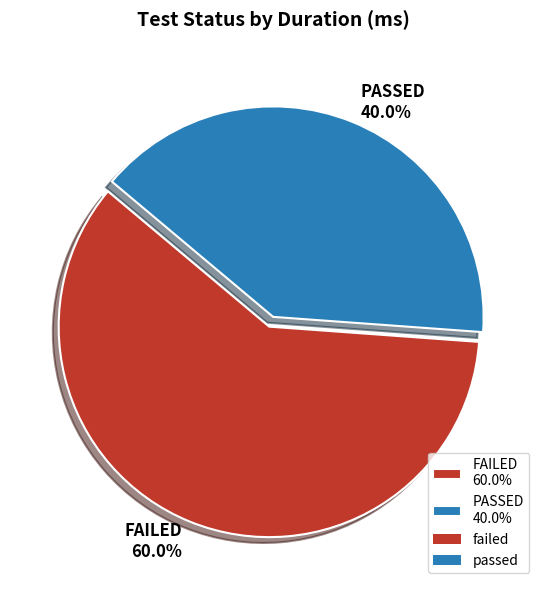

Between PASSED 40.0% and FAILED 60.0%, which is larger?

FAILED 60.0%